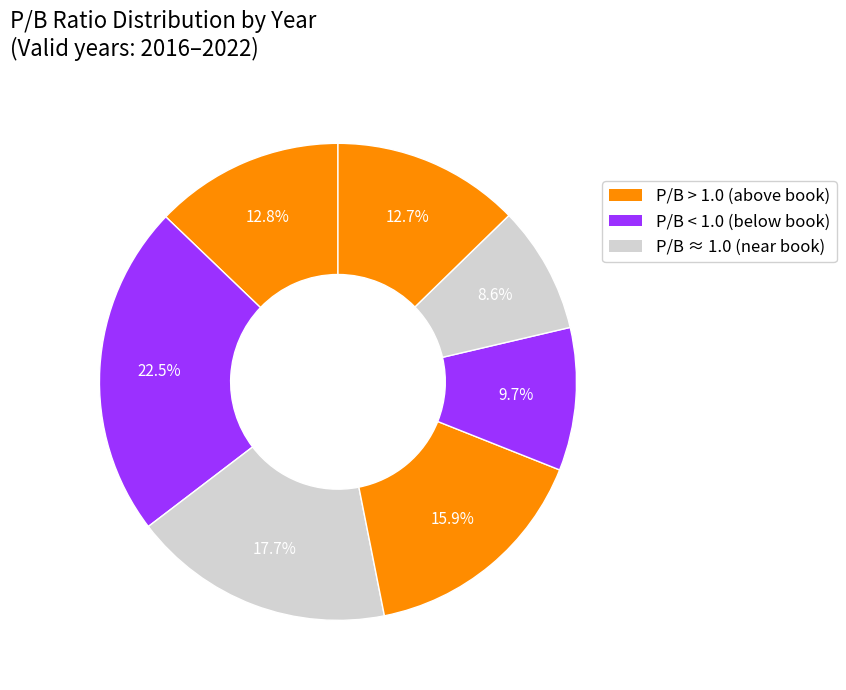

Count the number of slices in the pie.

7